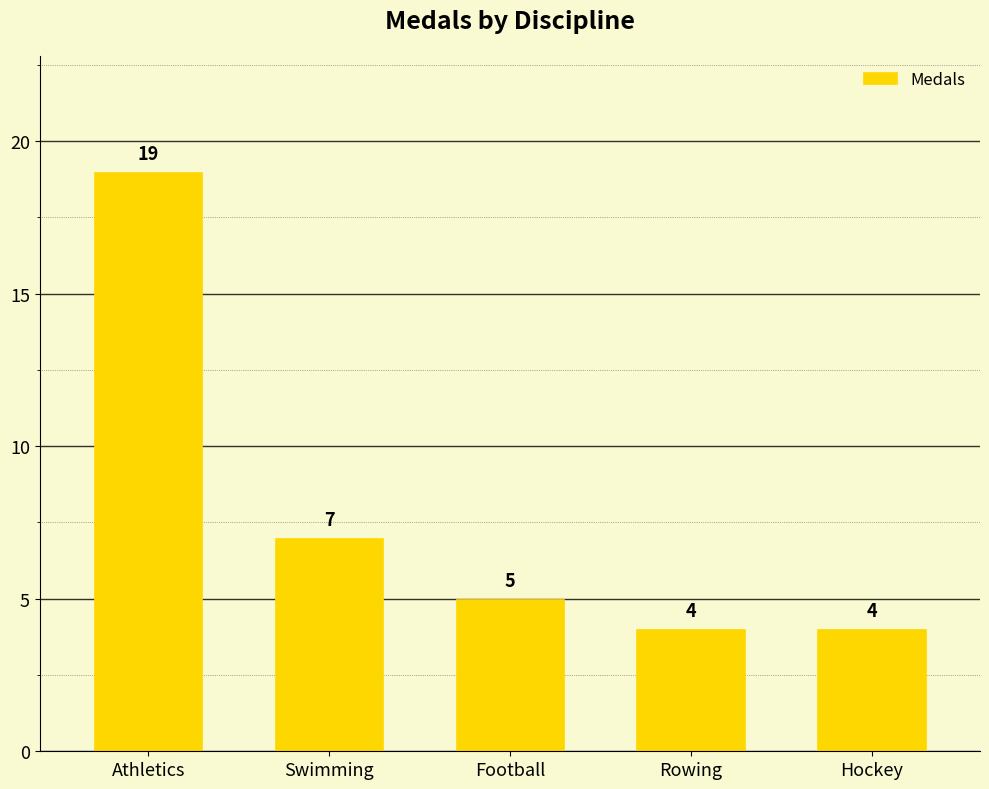

At which category does the chart reach its peak across all series?

Athletics